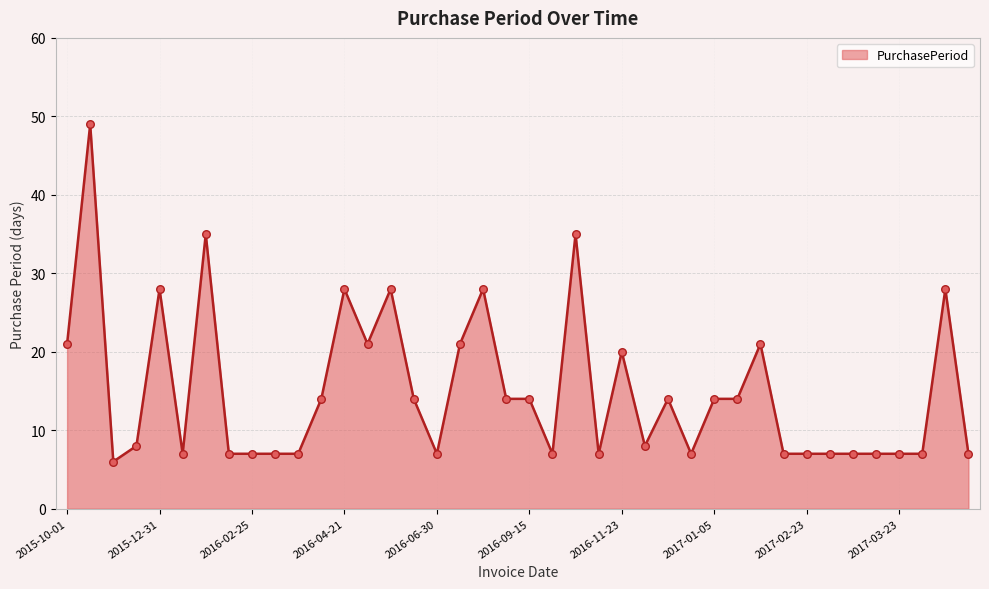

What is the minimum value shown in the chart?

6